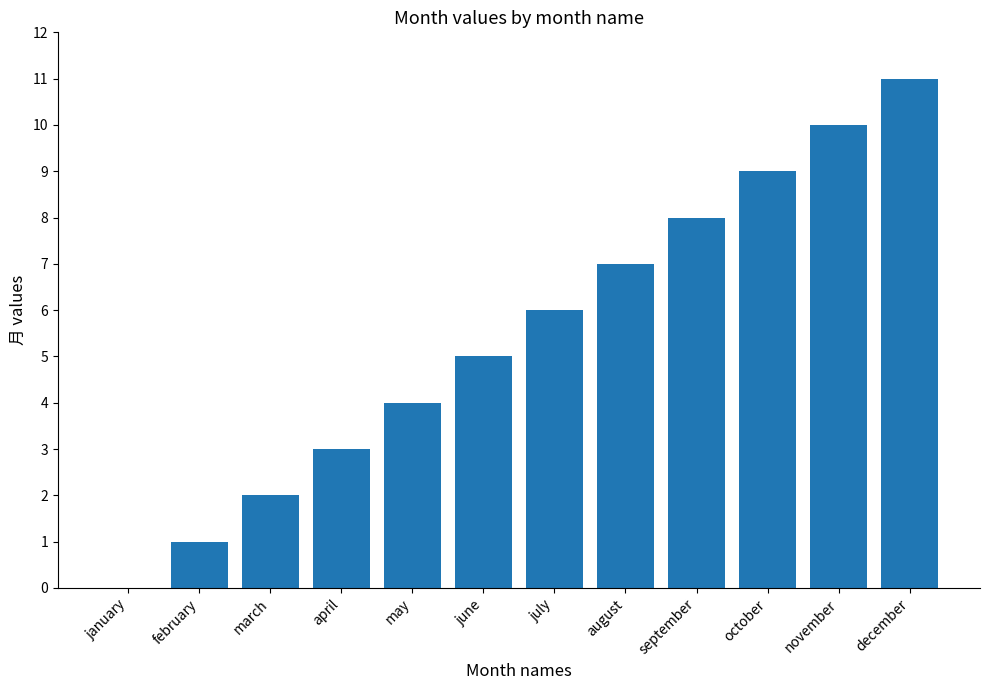

Which label corresponds to the largest value in the chart?

december